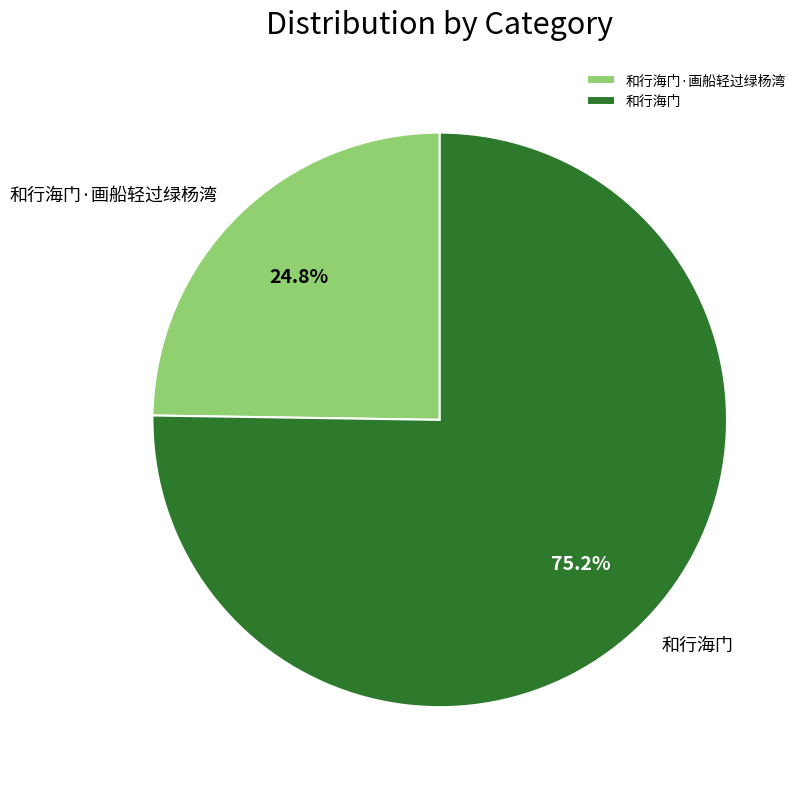

To the nearest percent, what portion does 和行海门·画船轻过绿杨湾 represent?

25%